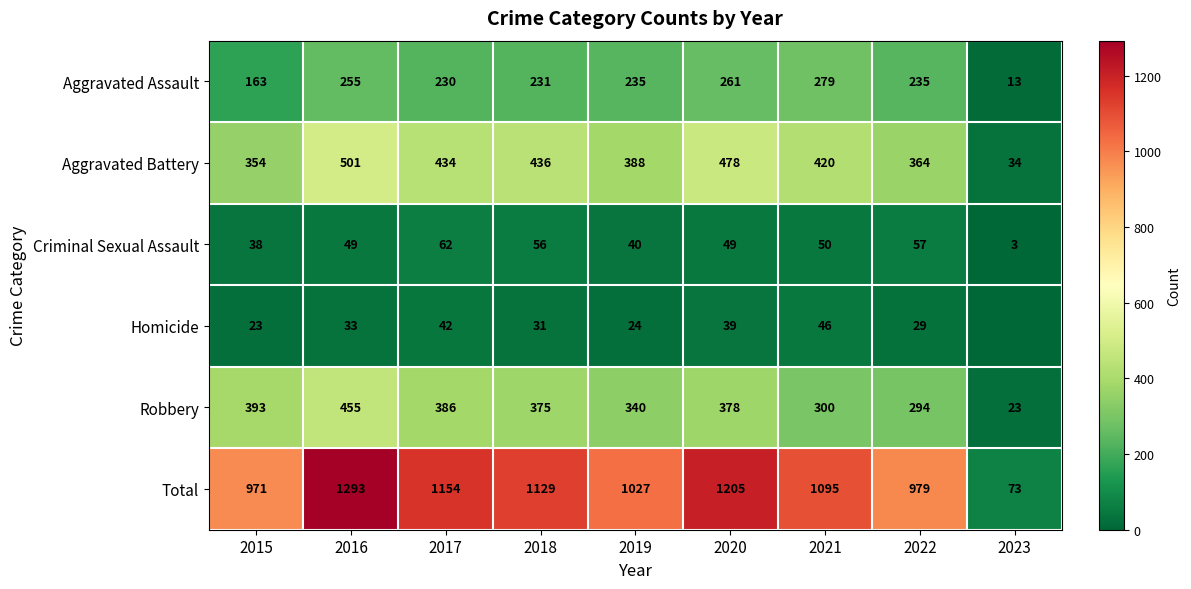

Between 2019 and 2017, which is larger?

2019